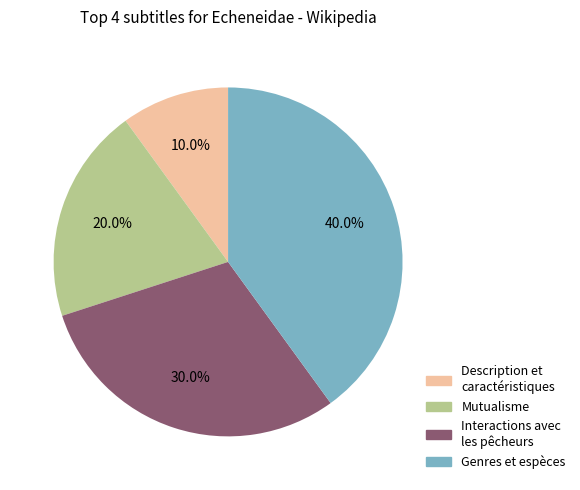

Does any single category account for the majority?

No